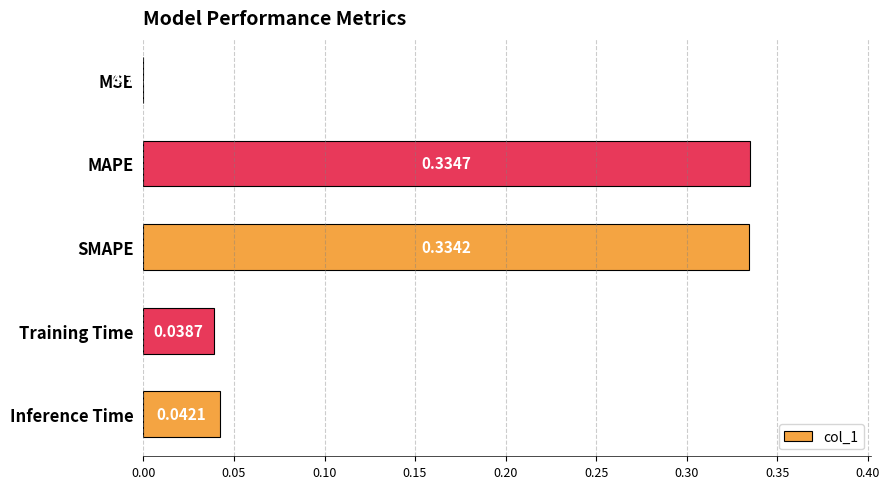

At which category does the chart reach its peak across all series?

MAPE